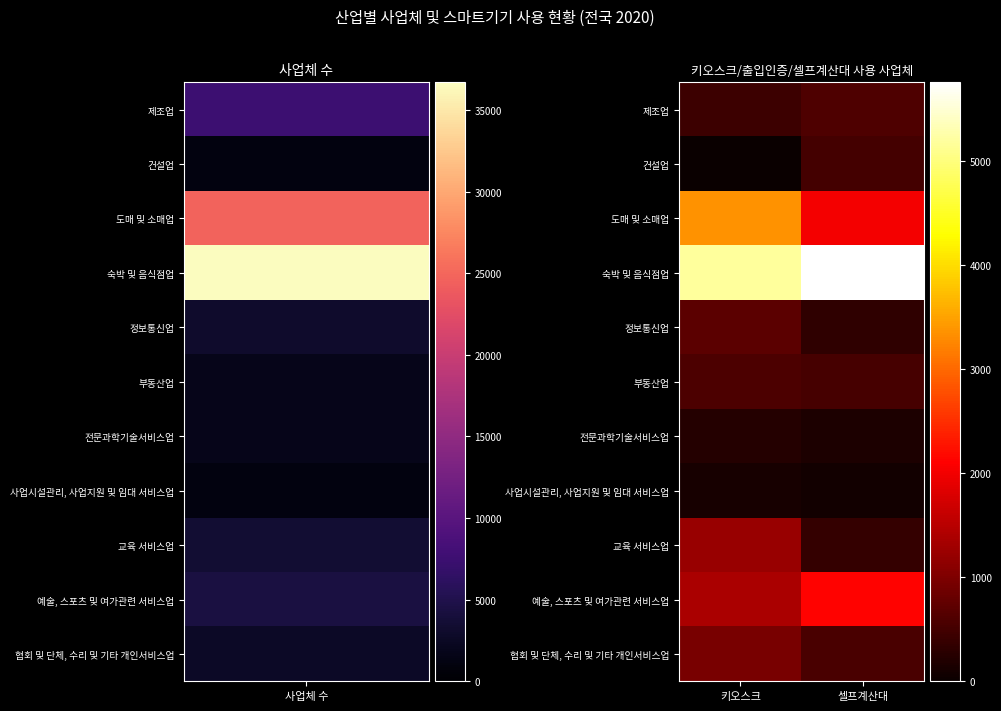

Reading left to right, extract all data points from this chart.

제조업: 키오스크=440	셀프계산대=590
건설업: 키오스크=13	셀프계산대=500
도매 및 소매업: 키오스크=3362	셀프계산대=2009
숙박 및 음식점업: 키오스크=5192	셀프계산대=5760
정보통신업: 키오스크=717	셀프계산대=331
부동산업: 키오스크=566	셀프계산대=538
전문과학기술서비스업: 키오스크=241	셀프계산대=175
사업시설관리, 사업지원 및 임대 서비스업: 키오스크=134	셀프계산대=75
교육 서비스업: 키오스크=1237	셀프계산대=382
예술, 스포츠 및 여가관련 서비스업: 키오스크=1386	셀프계산대=2136
협회 및 단체, 수리 및 기타 개인서비스업: 키오스크=960	셀프계산대=553